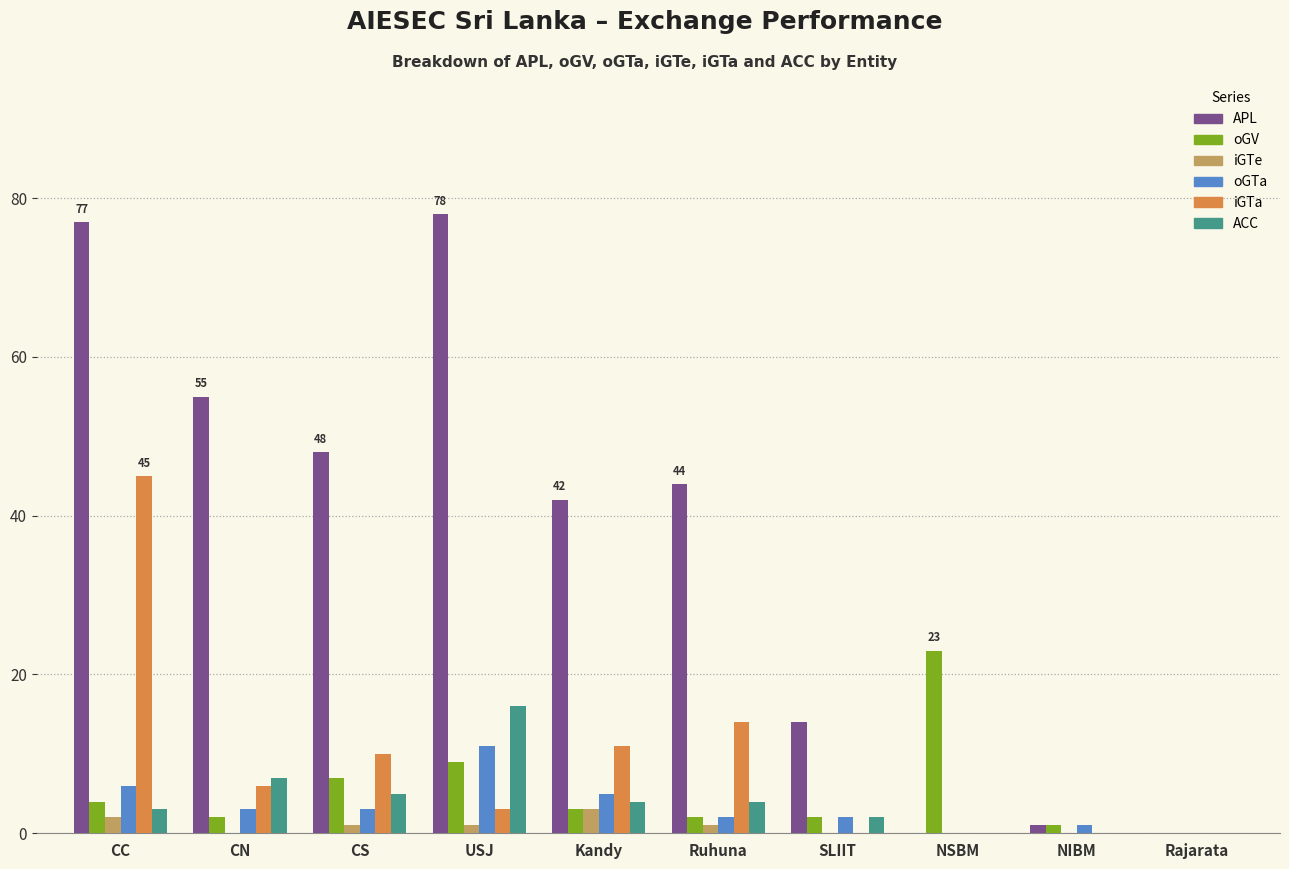

What is the total value across all series at NSBM?

23